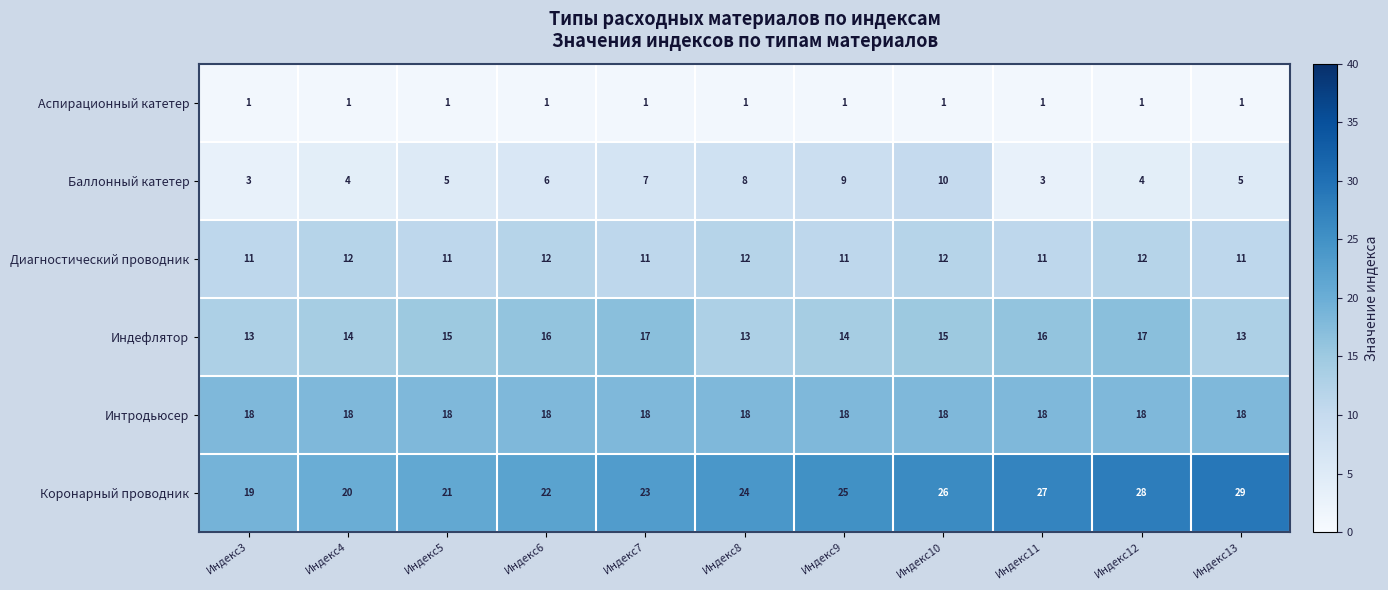

List the labels in order of Коронарный проводник value, largest first.

Индекс13, Индекс12, Индекс11, Индекс10, Индекс9, Индекс8, Индекс7, Индекс6, Индекс5, Индекс4, Индекс3